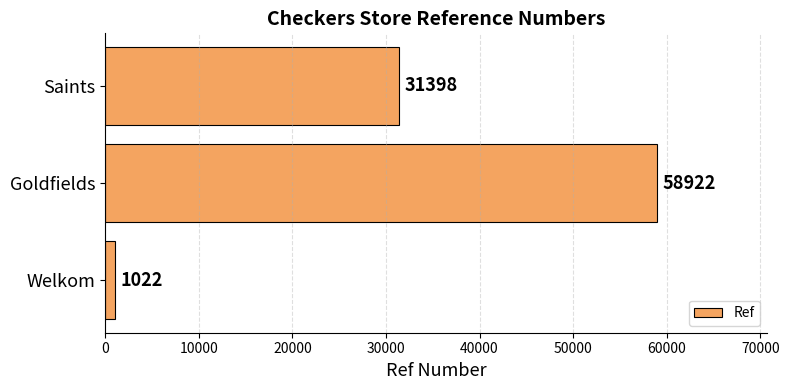

What is the difference between the maximum and minimum values?

57900